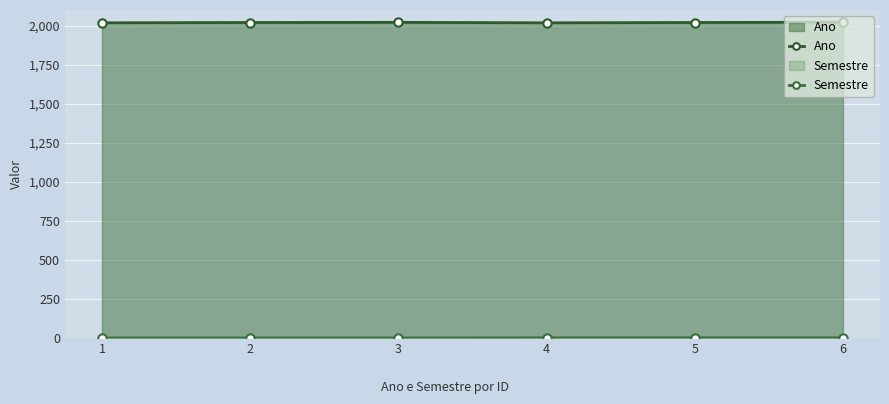

Reading left to right, transcribe all the data shown in this chart.

Ano: 1=2018	2=2020	3=2021	4=2018	5=2020	6=2022
Semestre: 1=1	2=1	3=1	4=2	5=2	6=2